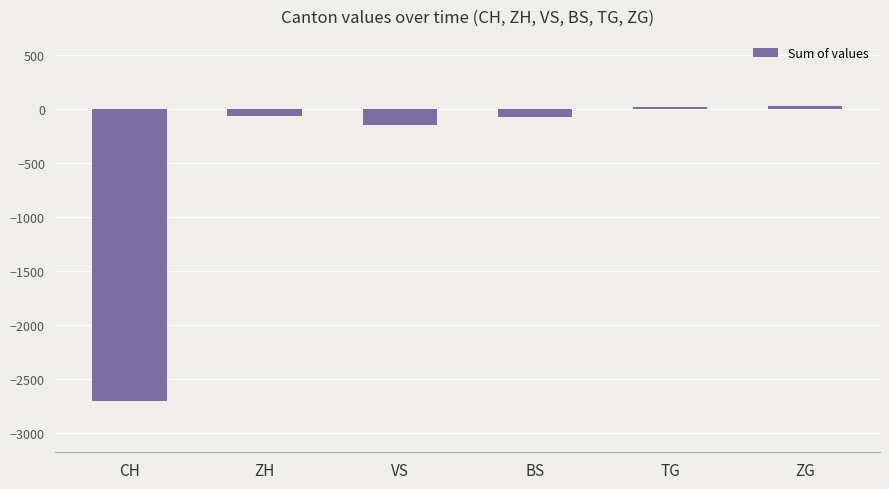

What is the sum of all values?

-2957